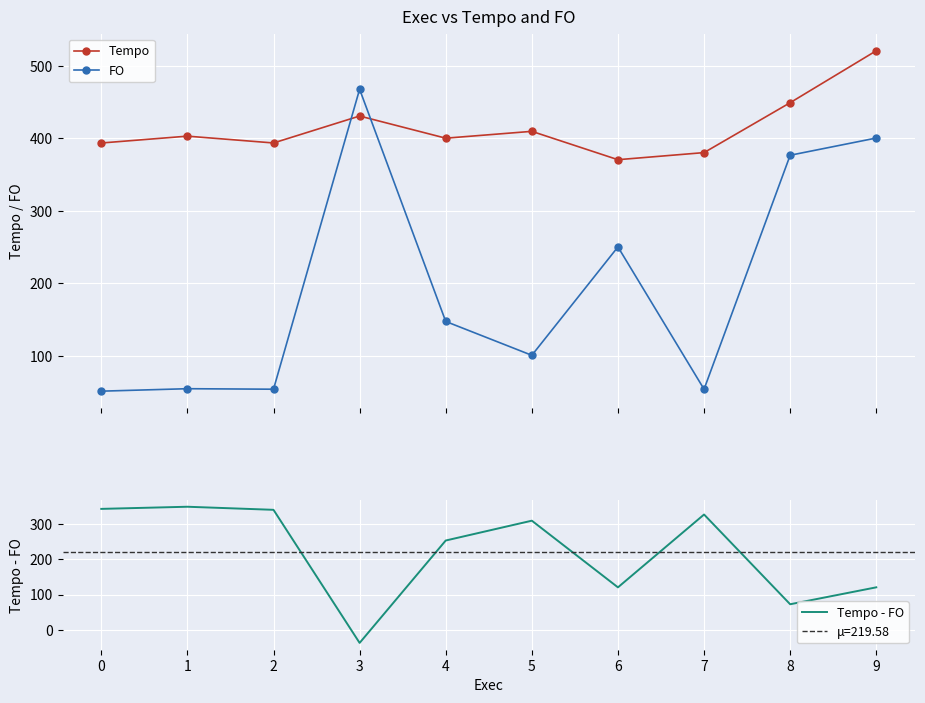

Which category has the highest value across all series?

9